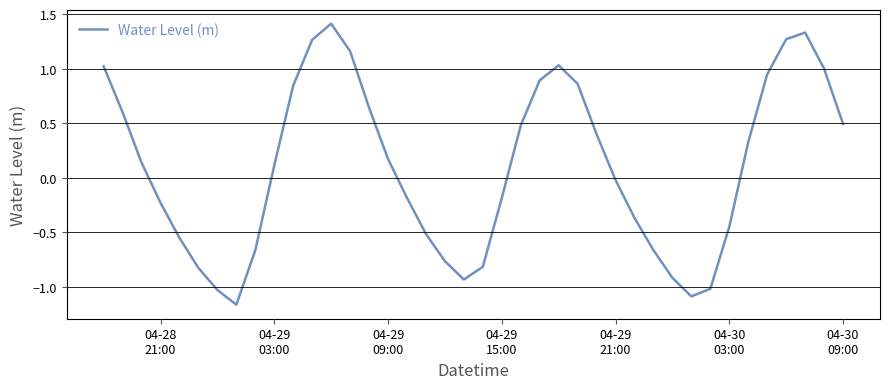

What is the maximum value shown in the chart?

1.4